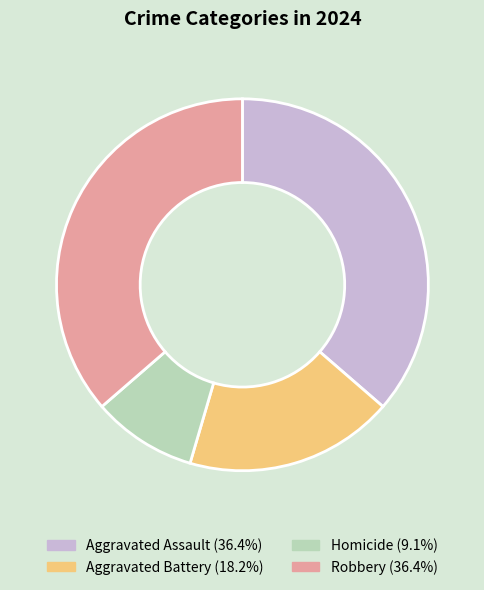

Which category has the smallest portion of the pie?

Homicide